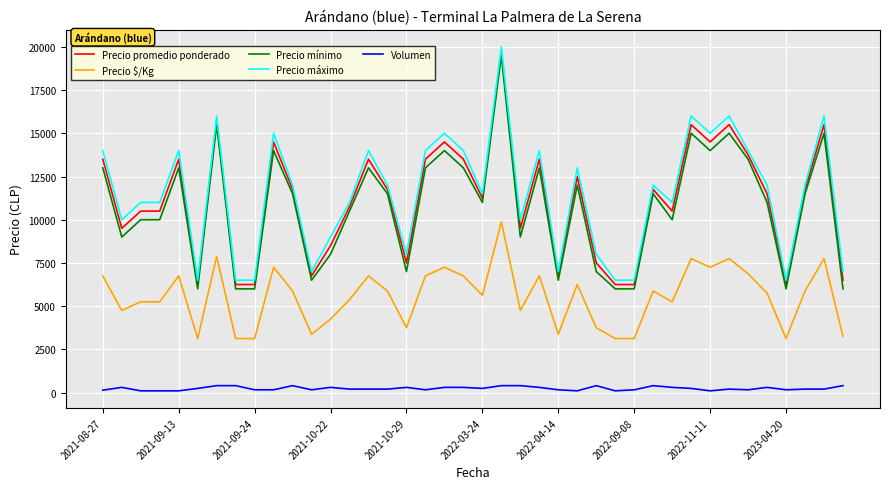

What is the minimum value for Precio máximo?

6500